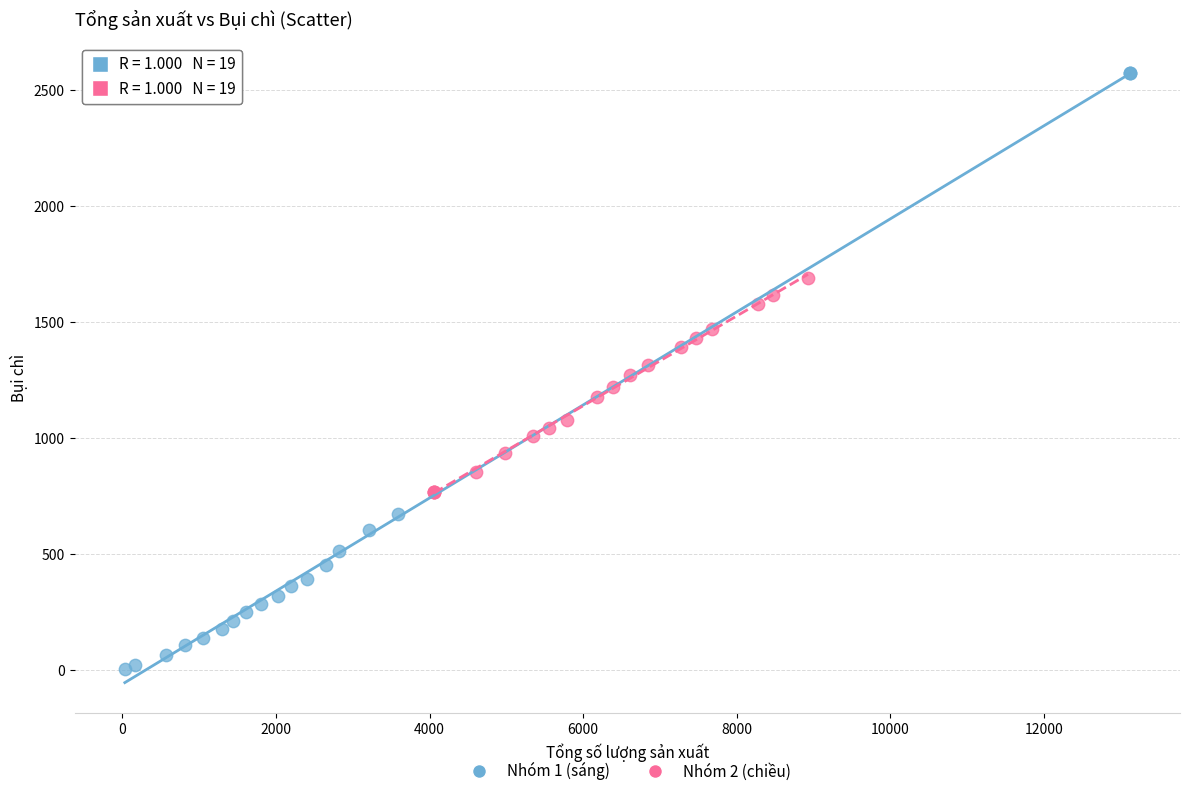

Which series has the largest Y range (max minus min)?

Nhóm 1 (sáng)